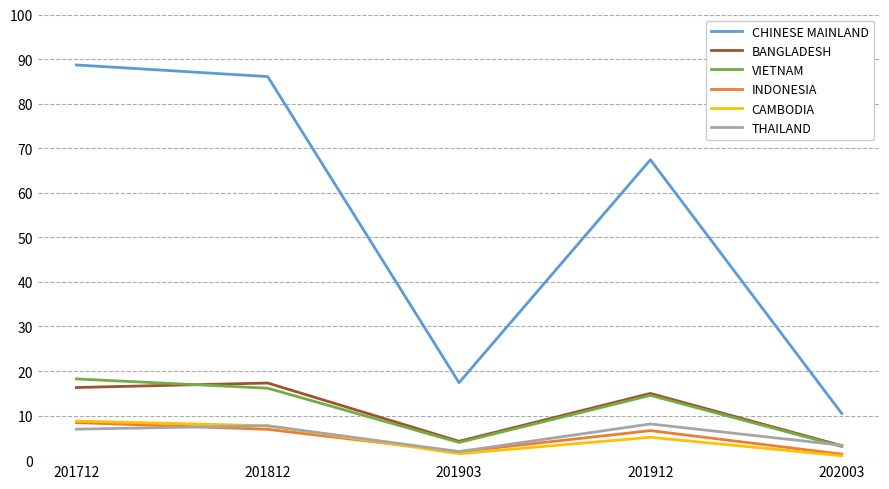

What is the maximum value for THAILAND?

8.1